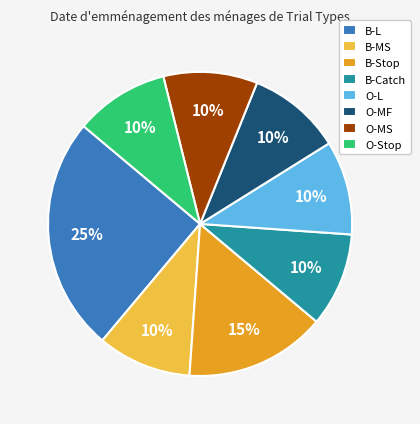

Is it true that O-MF is 17% of the pie?

False